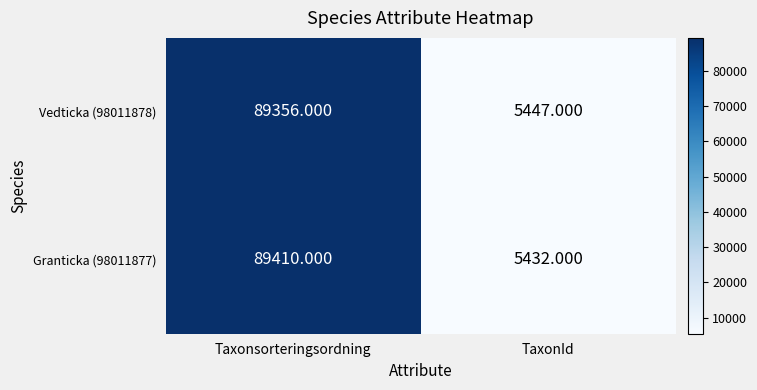

Where is Vedticka (98011878) nearest to the value 47401?

TaxonId